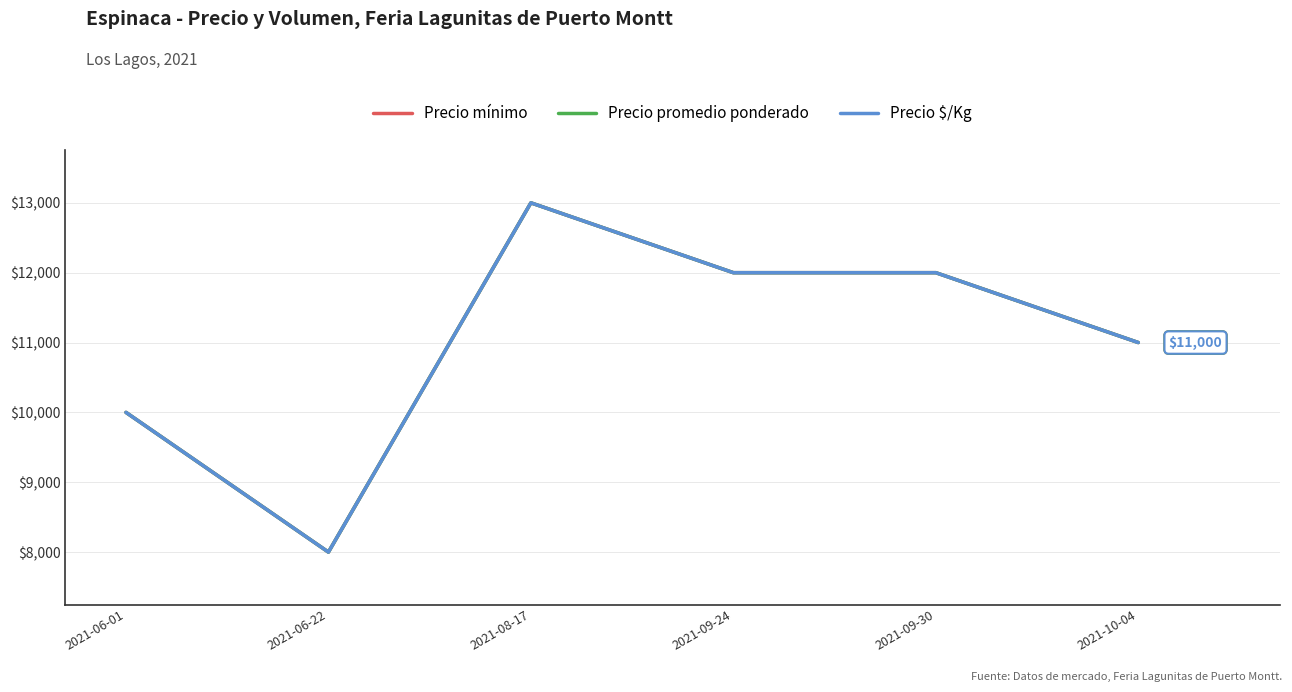

True or false: Precio promedio ponderado has more than 2 interior local peaks.

False